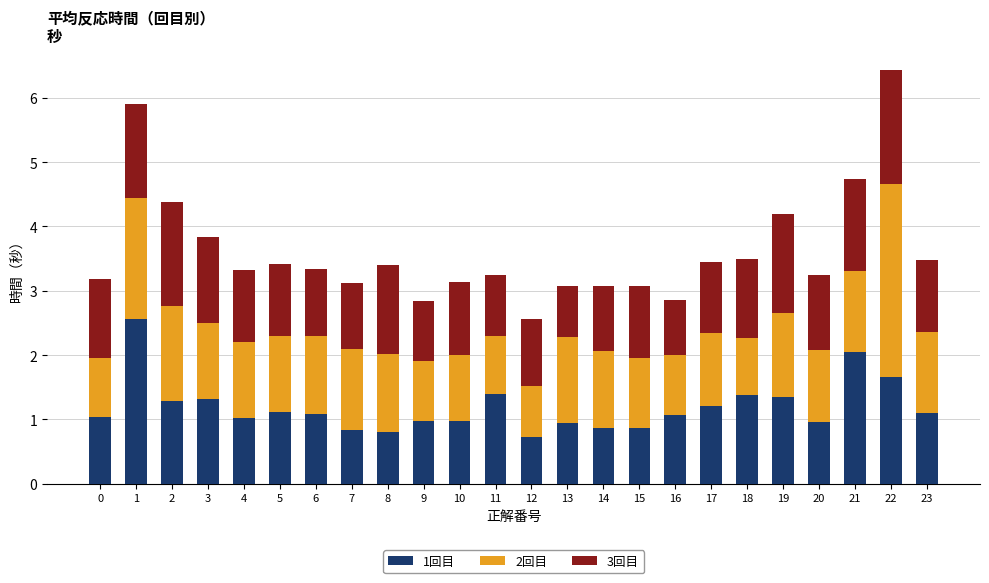

At which category is the sum across all series the highest?

22